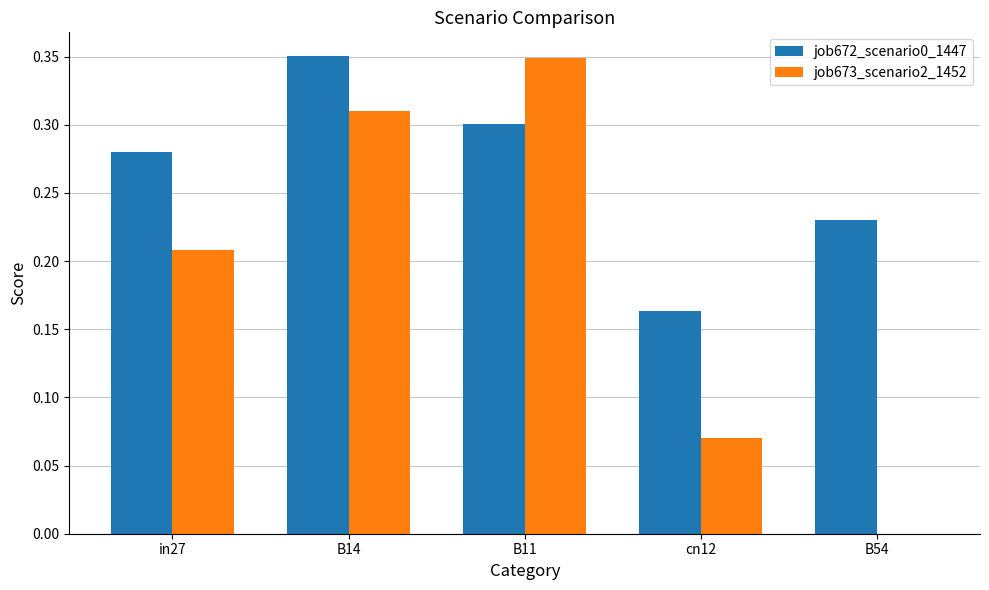

Which series changed the most between in27 and B54?

job673_scenario2_1452